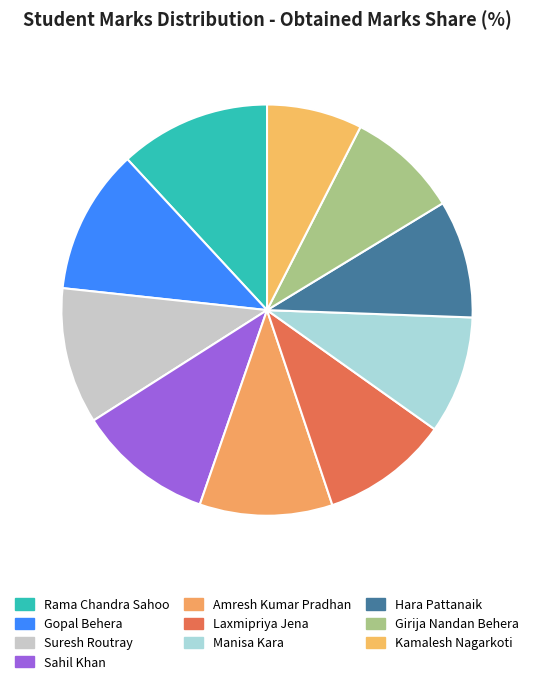

To the nearest percent, what is the difference between the Kamalesh Nagarkoti and Hara Pattanaik slice percentages?

2%